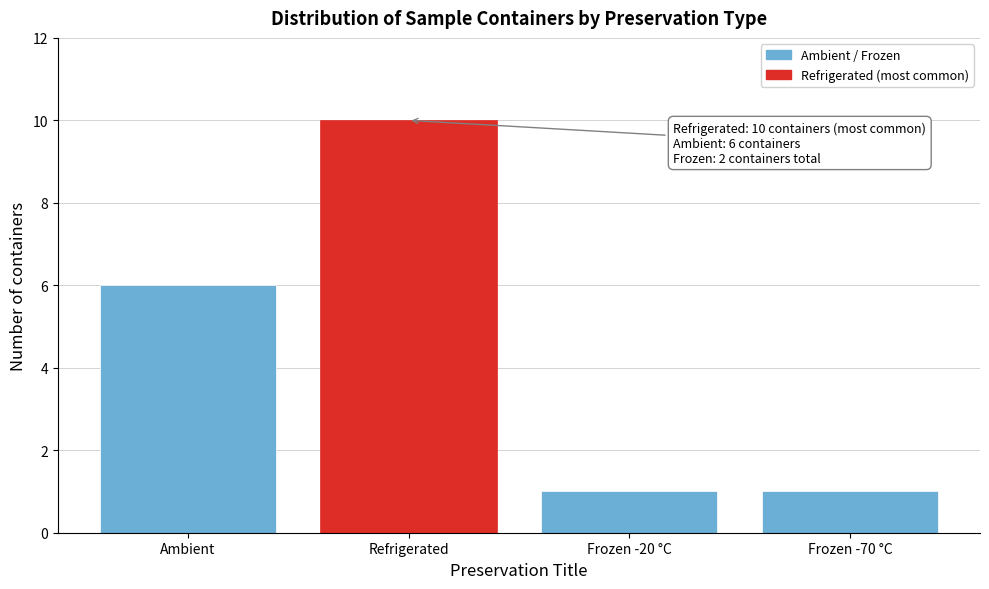

Reading right to left, transcribe all the data shown in this chart.

1	1	10	6